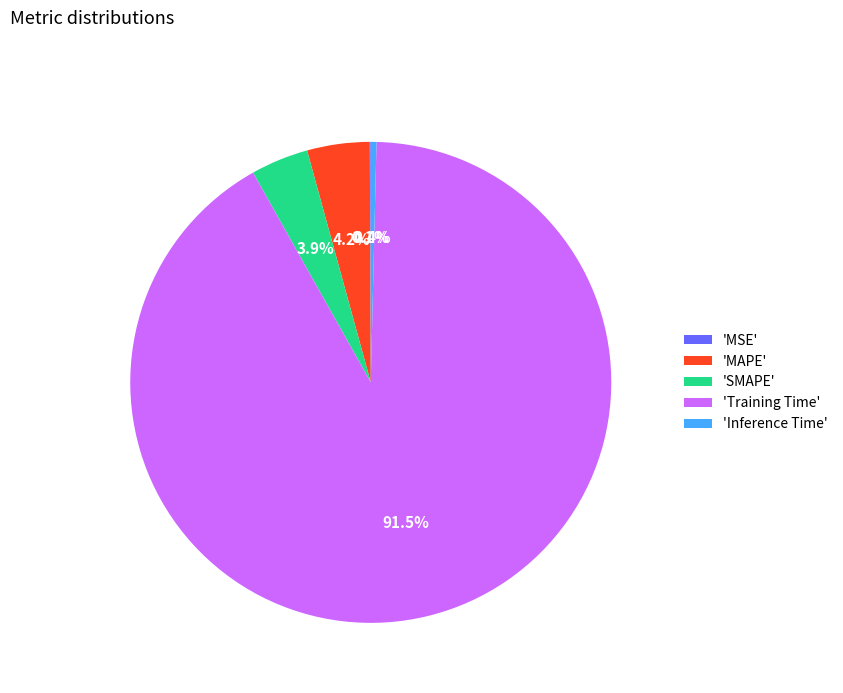

Is the sum of 'MAPE' and 'Inference Time' greater than half?

No